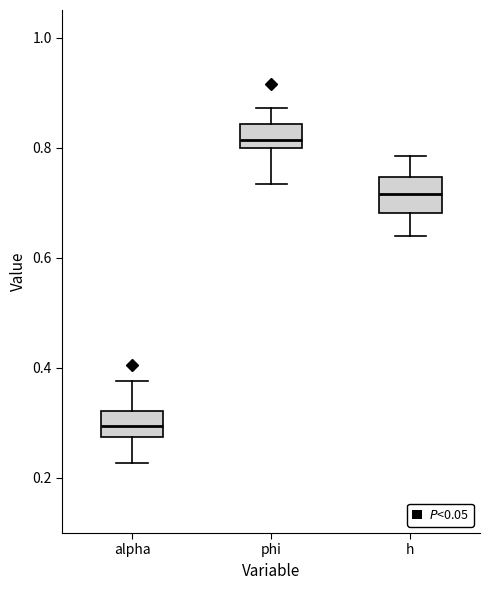

Where does the median line of the box for phi sit on the y-axis? The values are not printed on the chart, so give them approximately, as read against the axis.

0.82